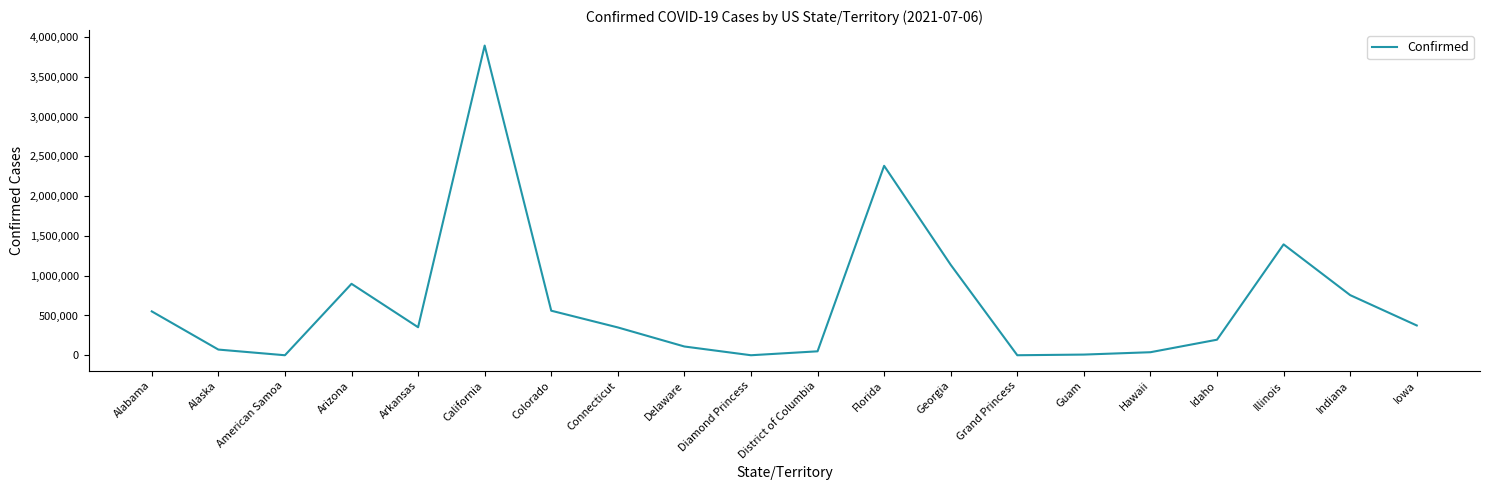

Where is the first local minimum?

American Samoa